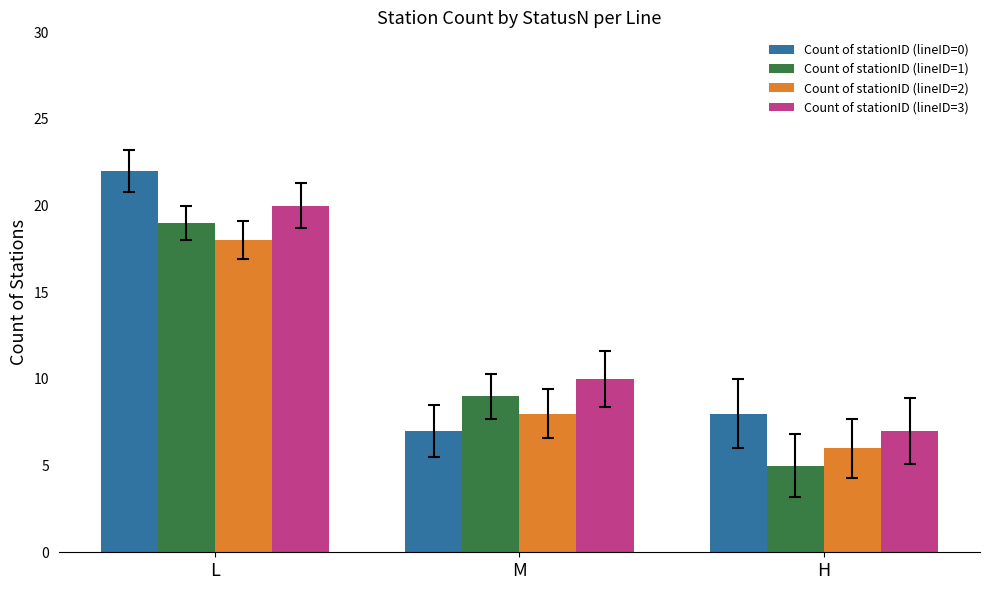

True or false: Count of stationID (lineID=2) has a value of 28 at L.

False